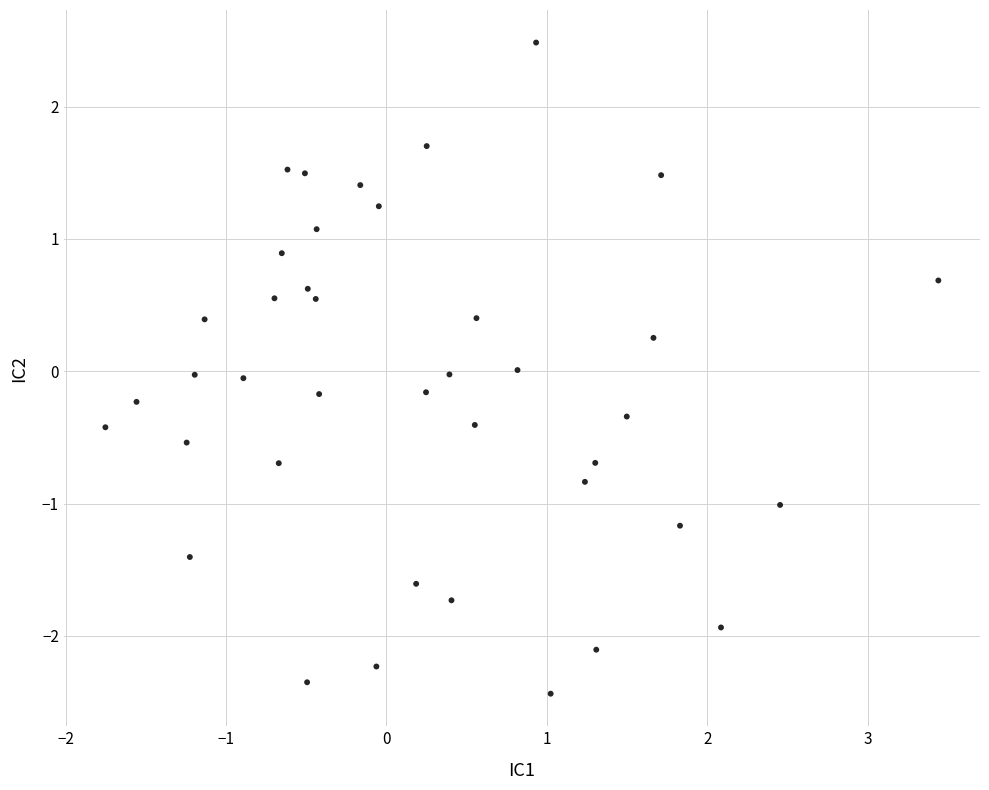

What is the range of X values (max minus min)?

5.2